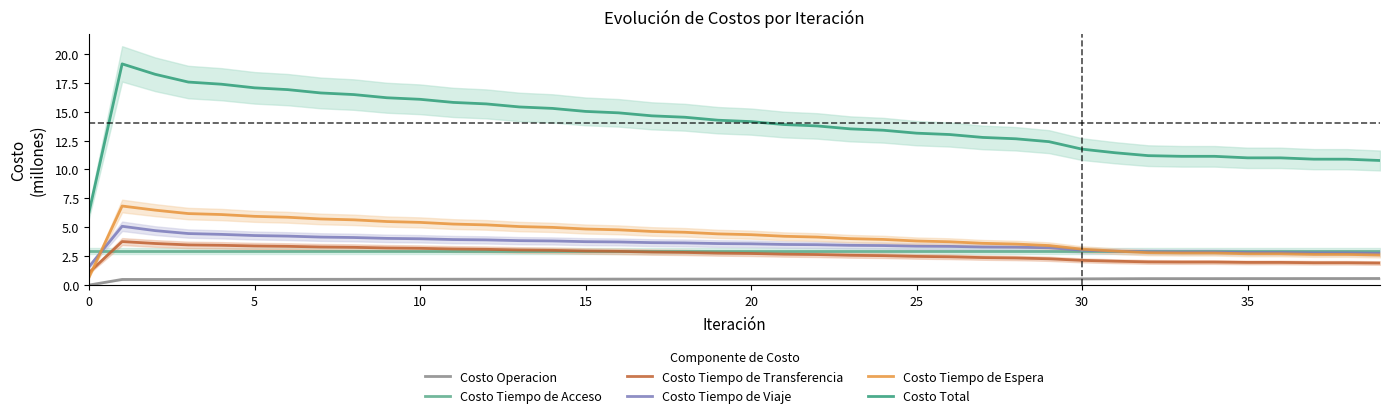

True or false: Costo Operacion and Costo Total cross at least once.

False